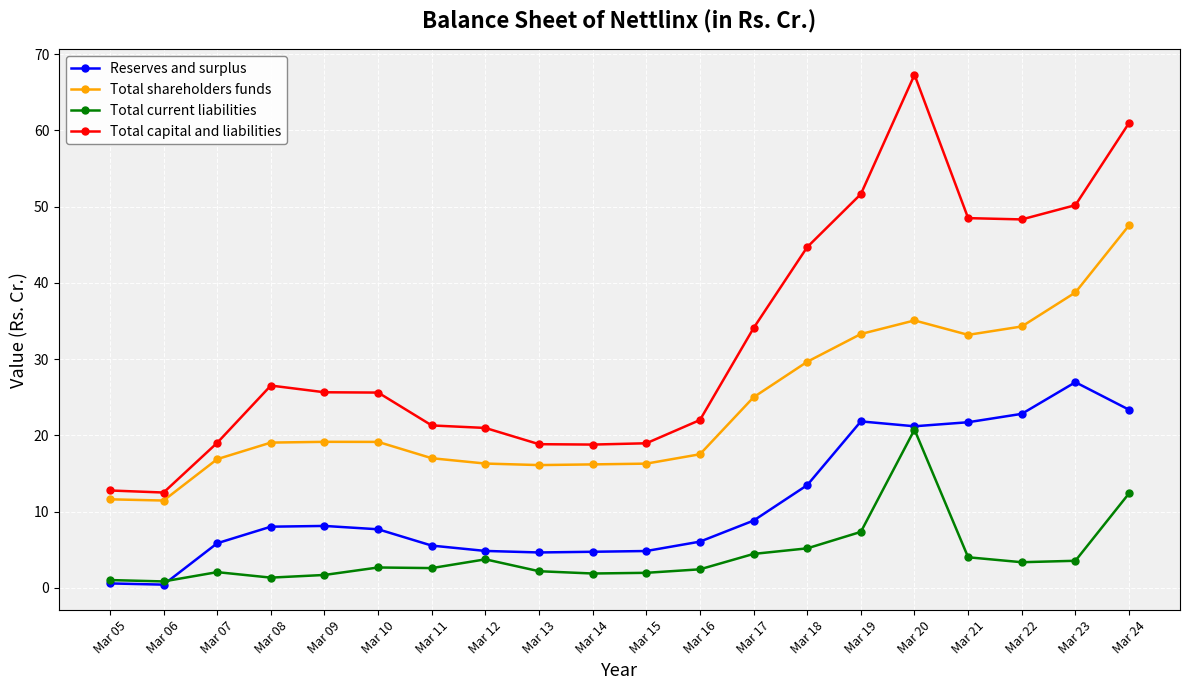

Is it true that Total capital and liabilities equals 18.8 at Mar 13?

True